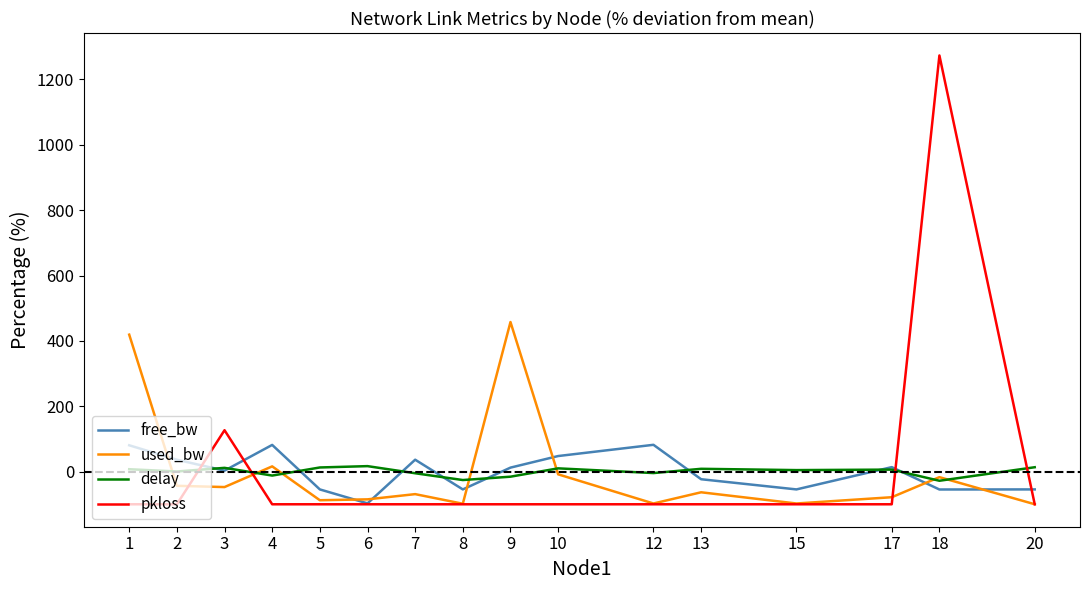

List the series in order of their peak value, lowest first.

delay, free_bw, used_bw, pkloss